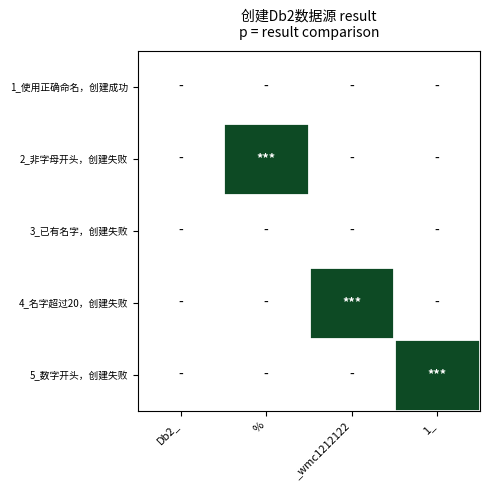

Between Db2_ and _wmc1212122, which is larger?

Db2_